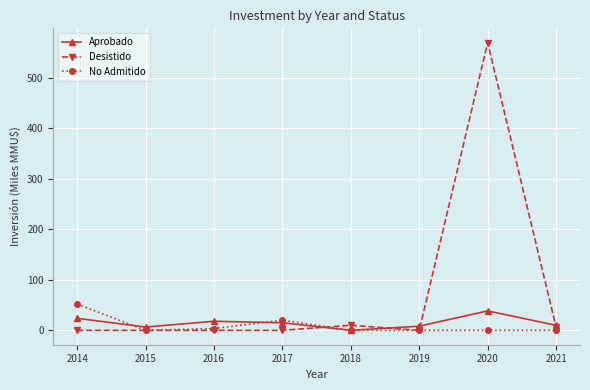

Read the Desistido value at 2020.

569.5